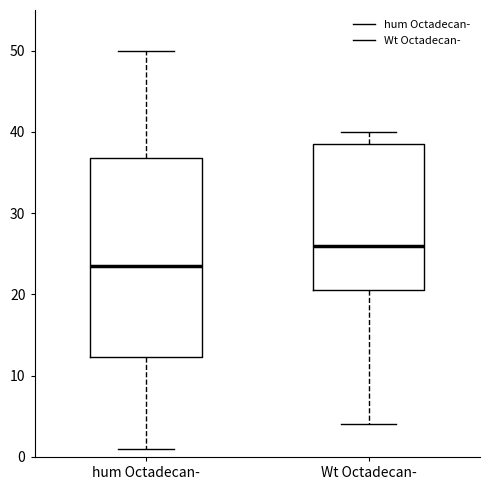

Which box's median line is the highest?

Wt Octadecan-